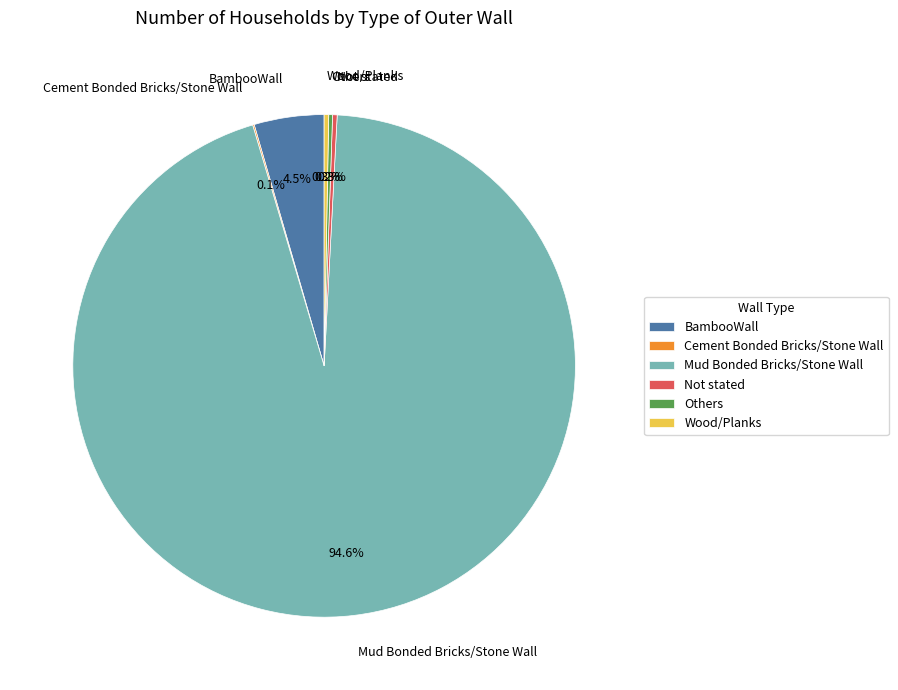

Approximately how many times larger is the value at Mud Bonded Bricks/Stone Wall compared to Not stated?

322.8